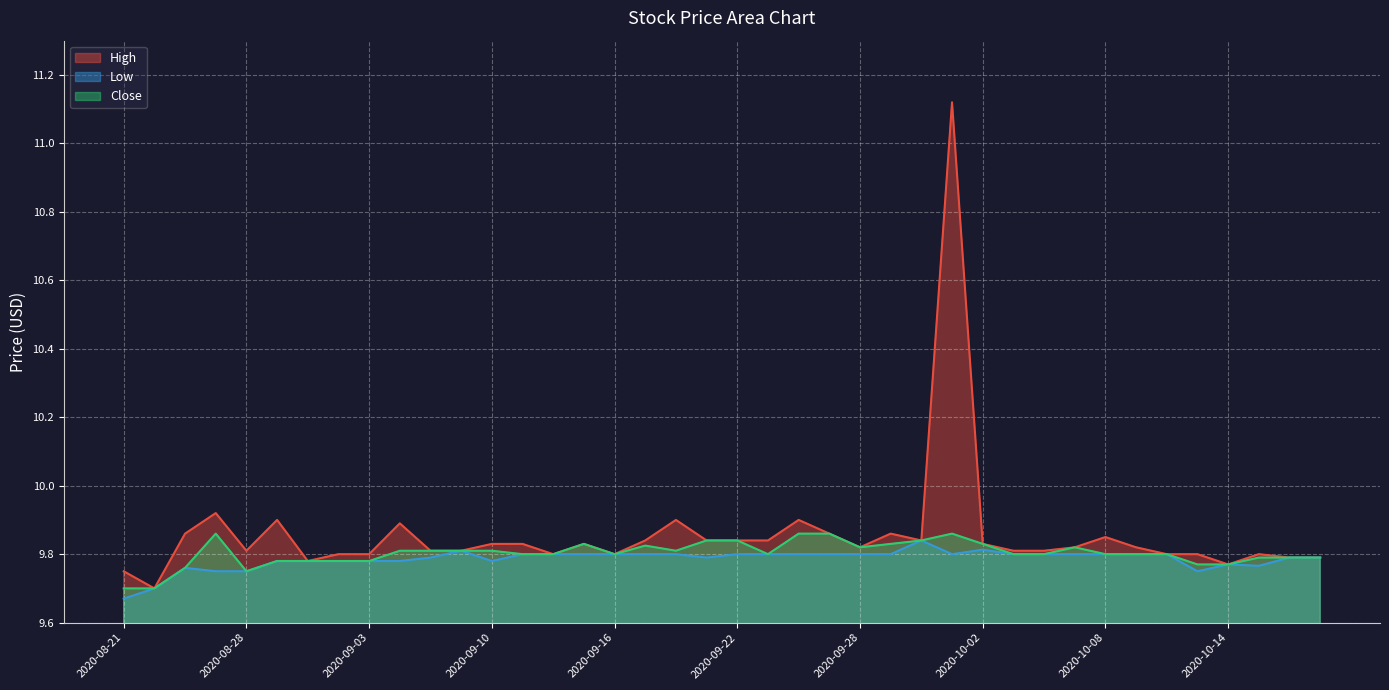

The value of High at 2020-09-24 is 9.9. True or false?

True